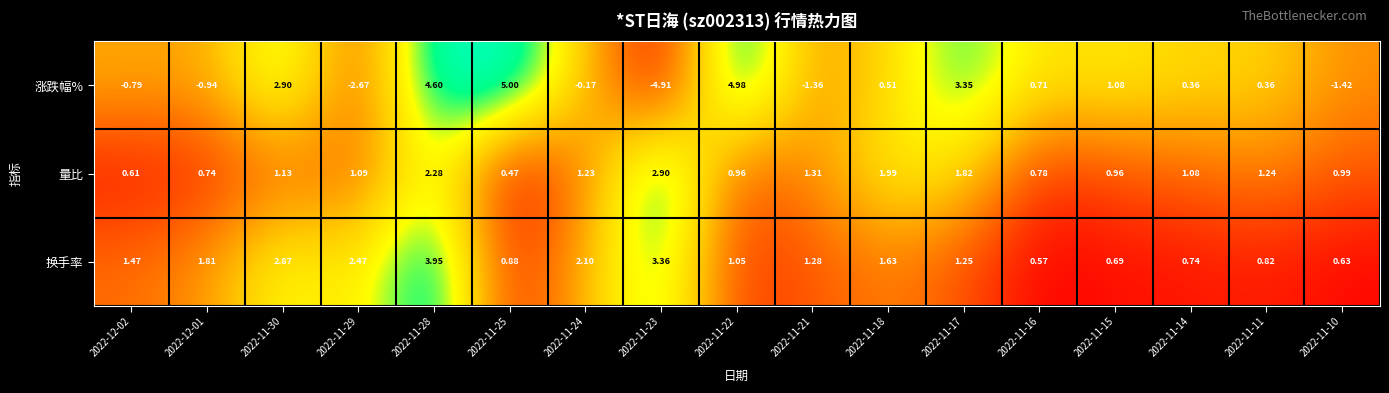

Which series has the widest spread of values?

涨跌幅%